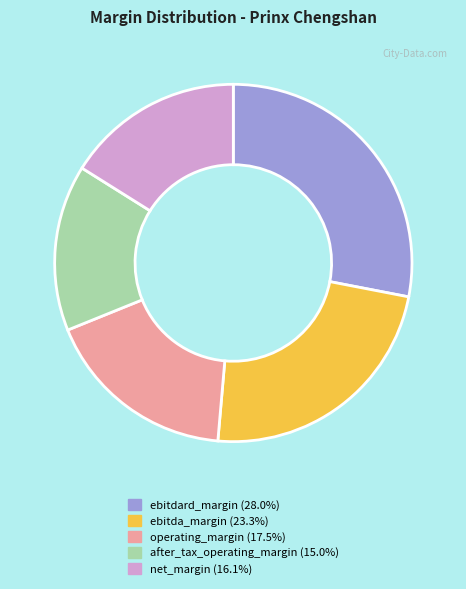

Rank the categories by value from lowest to highest.

after_tax_operating_margin, net_margin, operating_margin, ebitda_margin, ebitdard_margin